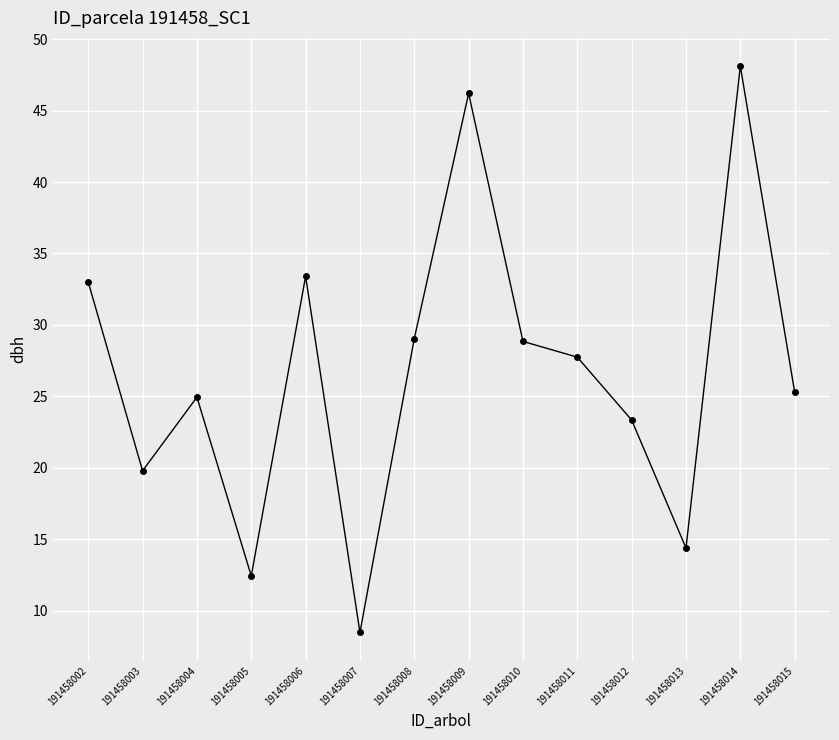

Count the number of data series in this chart.

1